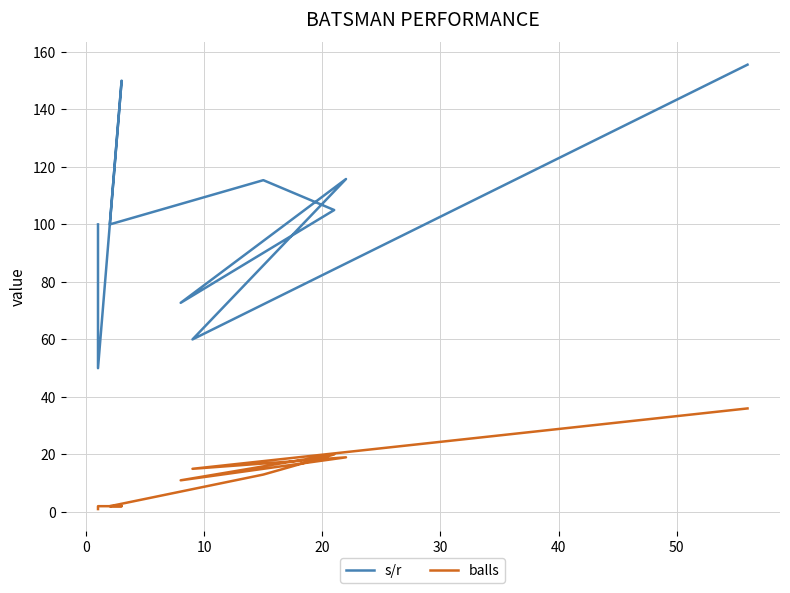

What is the sum of all balls values?

121.0